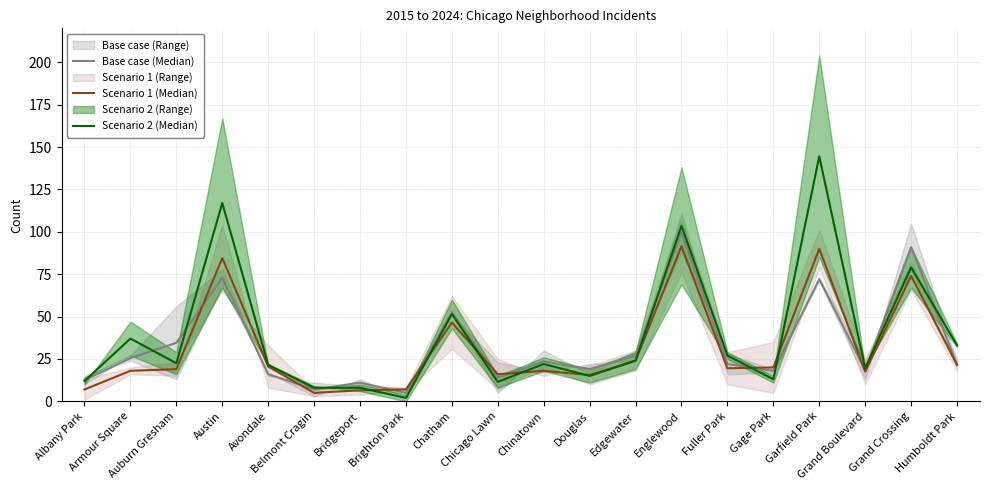

Between which two adjacent categories do Scenario 1 (Median) and Base case (Median) first intersect?

Auburn Gresham and Austin